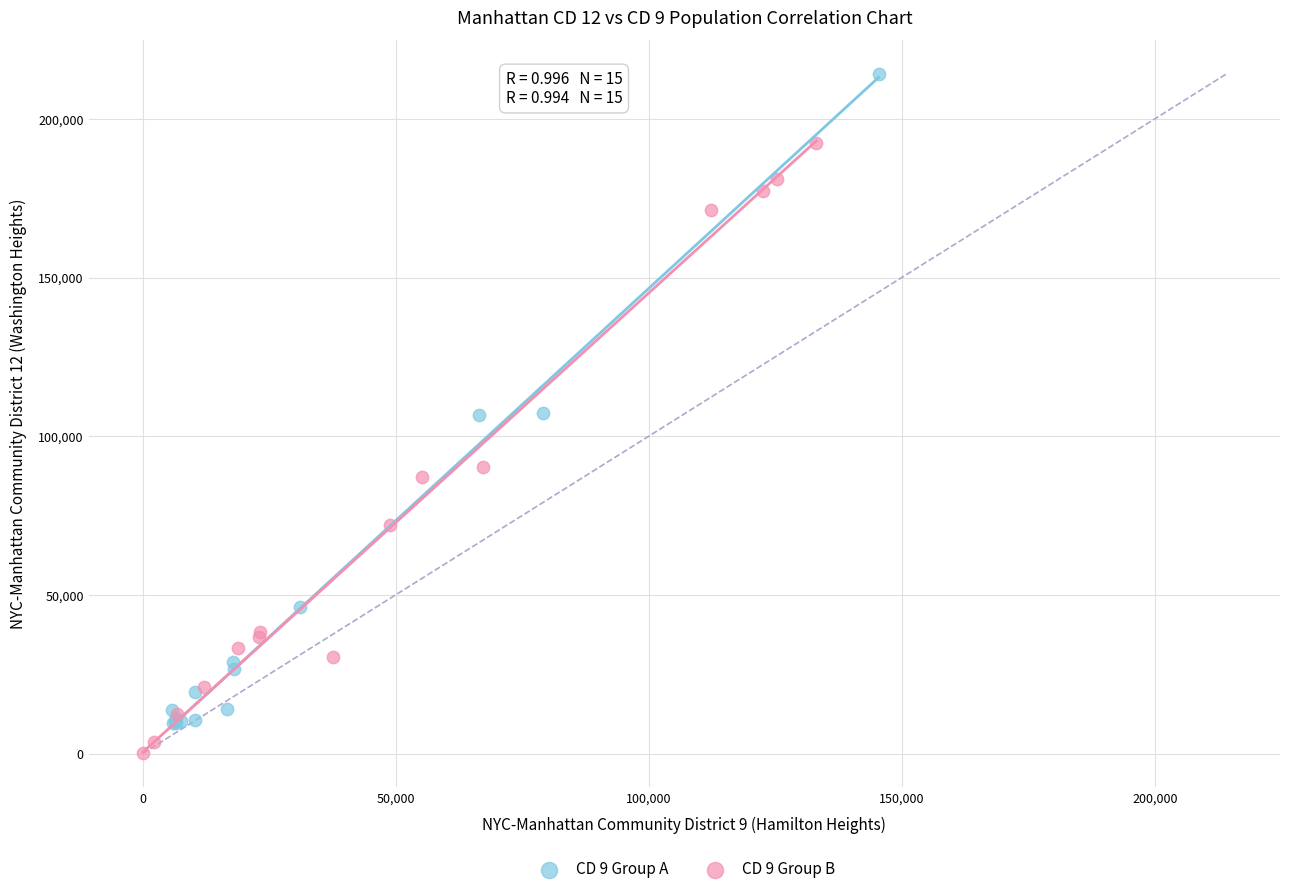

Which series contains the highest Y value?

CD 9 Group A